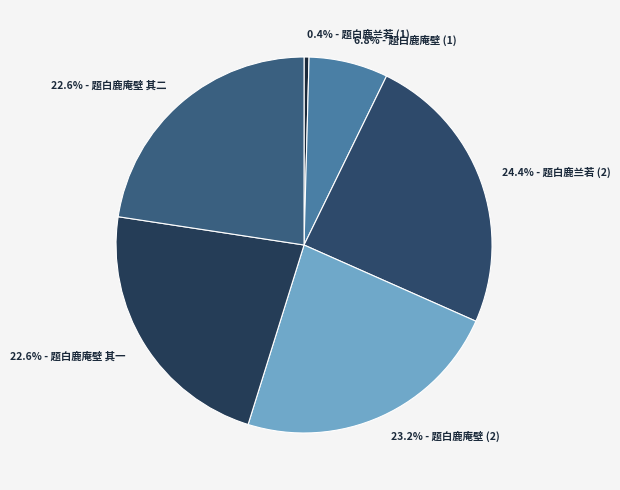

Between 22.6% - 题白鹿庵壁 其一 and 0.4% - 题白鹿兰若 (1), which is larger?

22.6% - 题白鹿庵壁 其一